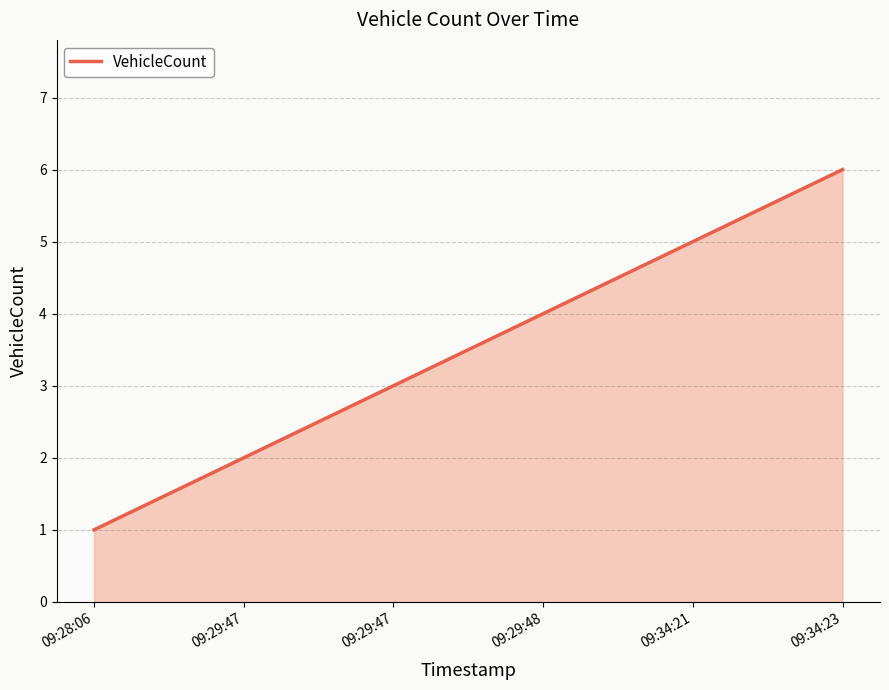

Read the value at 09:34:23.

6